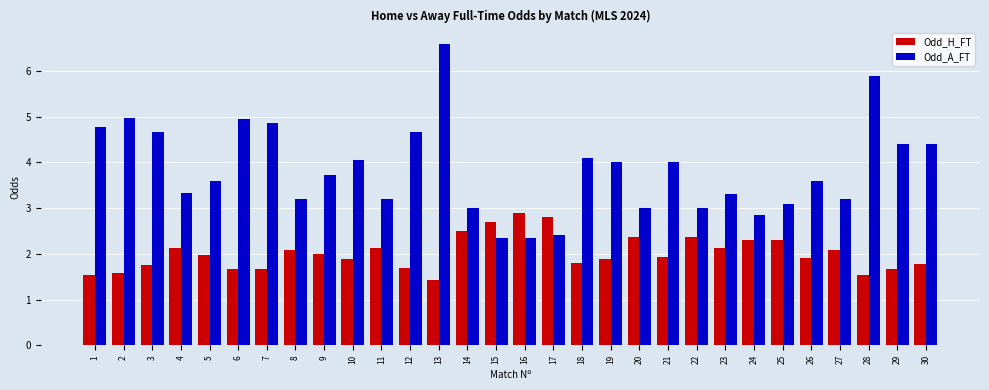

What is the value of the Odd_H_FT bar at the 15th from the left?

2.7